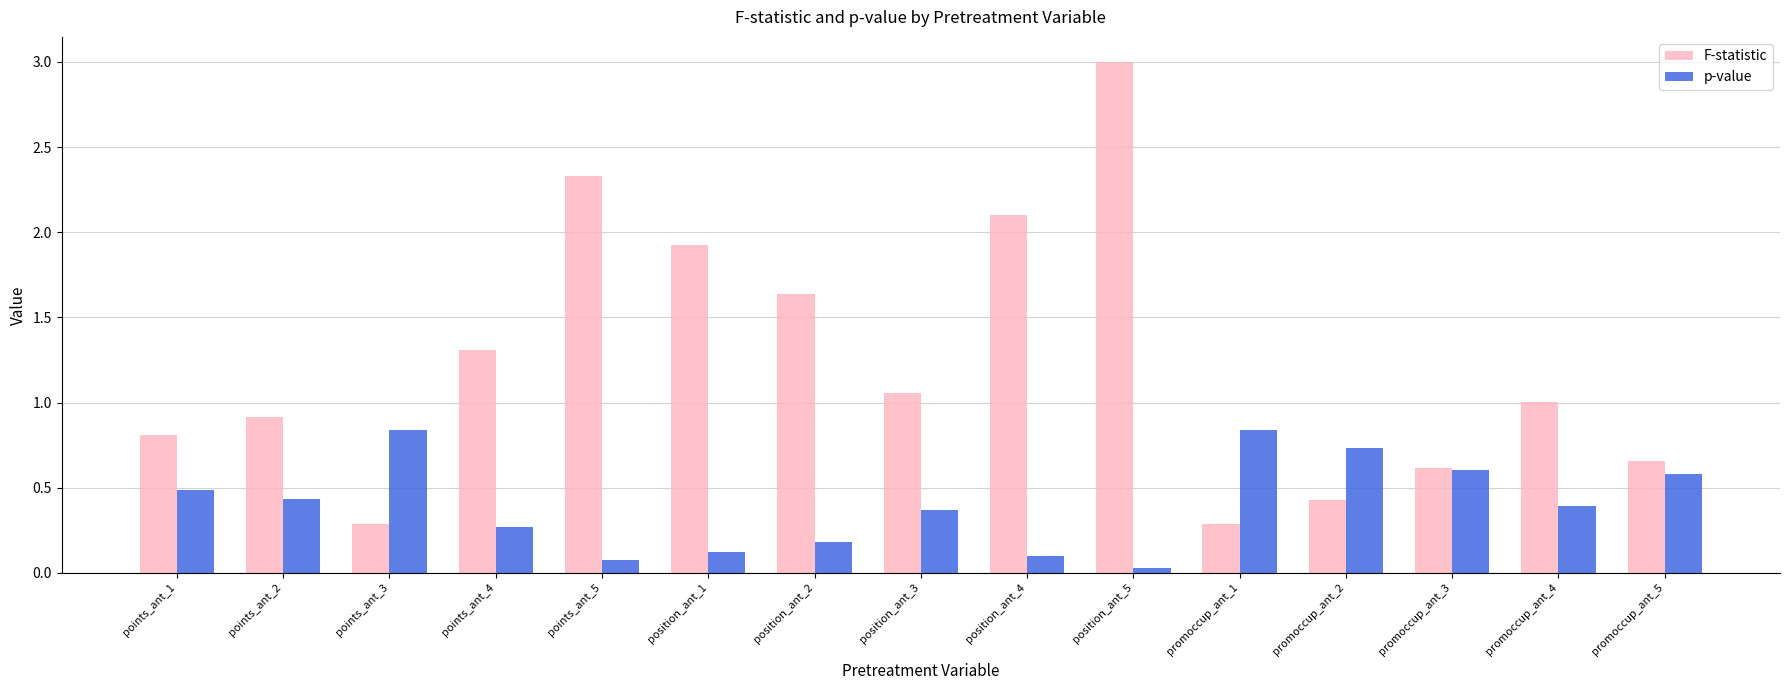

What is the difference between the maximum and minimum values in the F-statistic series?

2.7